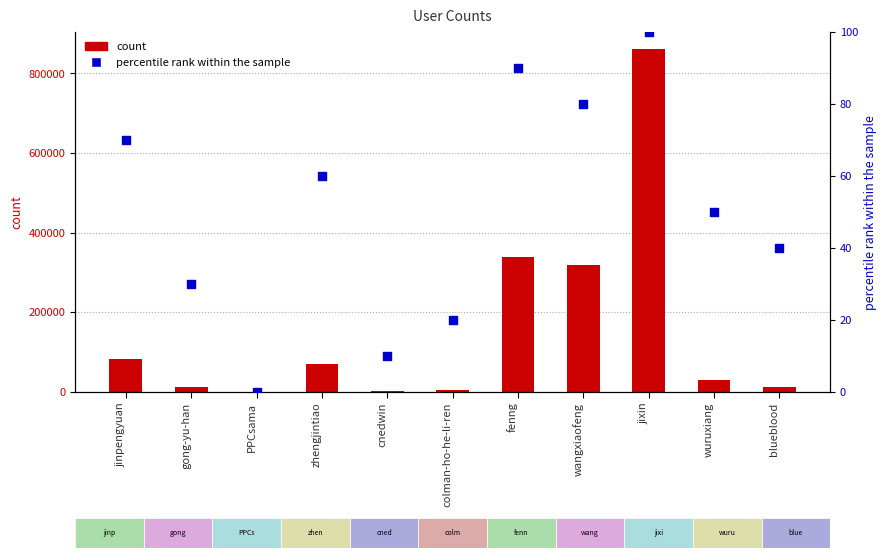

Which series contains the highest Y value?

col_1